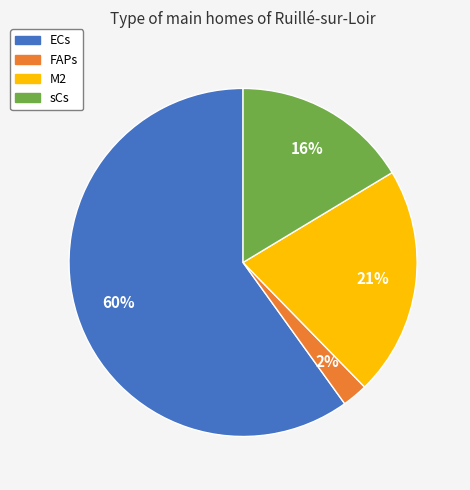

True or false: sCs accounts for 3% of the total.

False